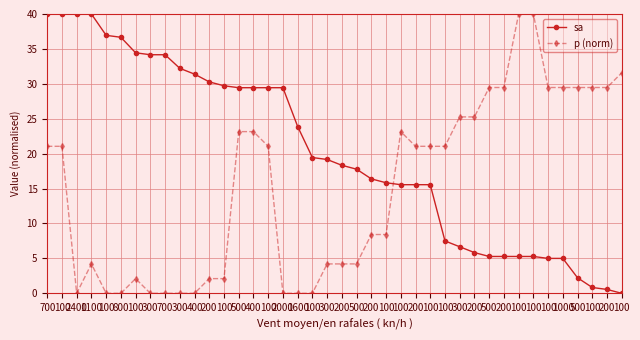

At which label is p (norm) closest to 20?

700